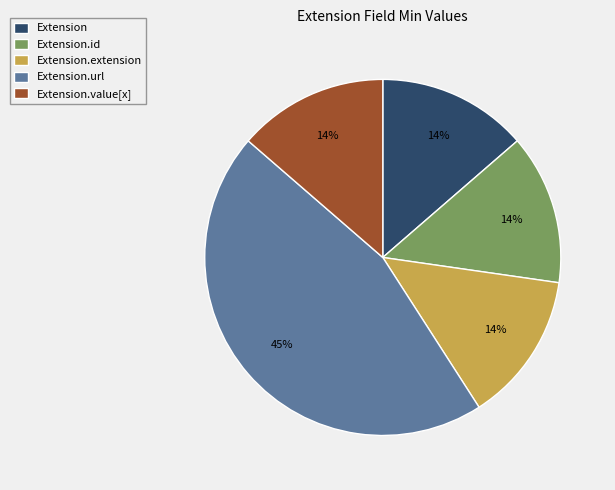

True or false: Extension.url accounts for 39% of the total.

False